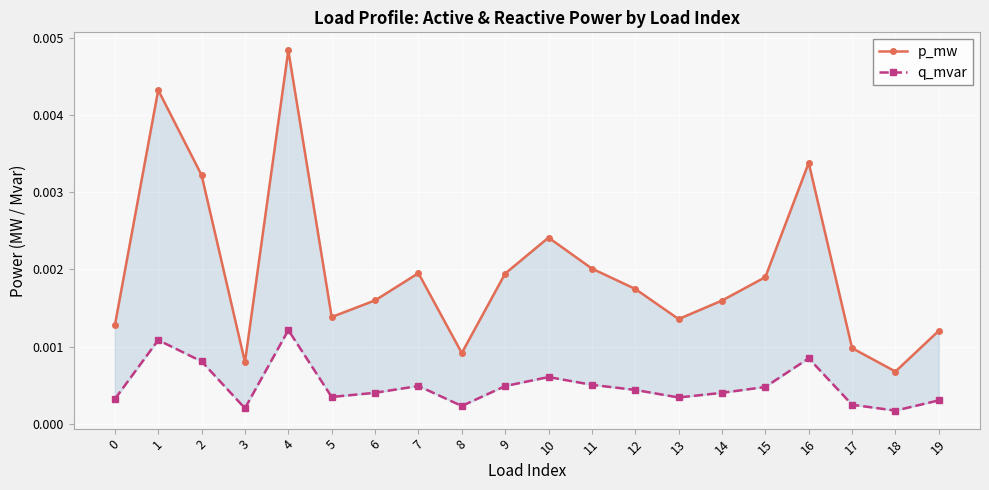

Count the number of categories in the chart.

20